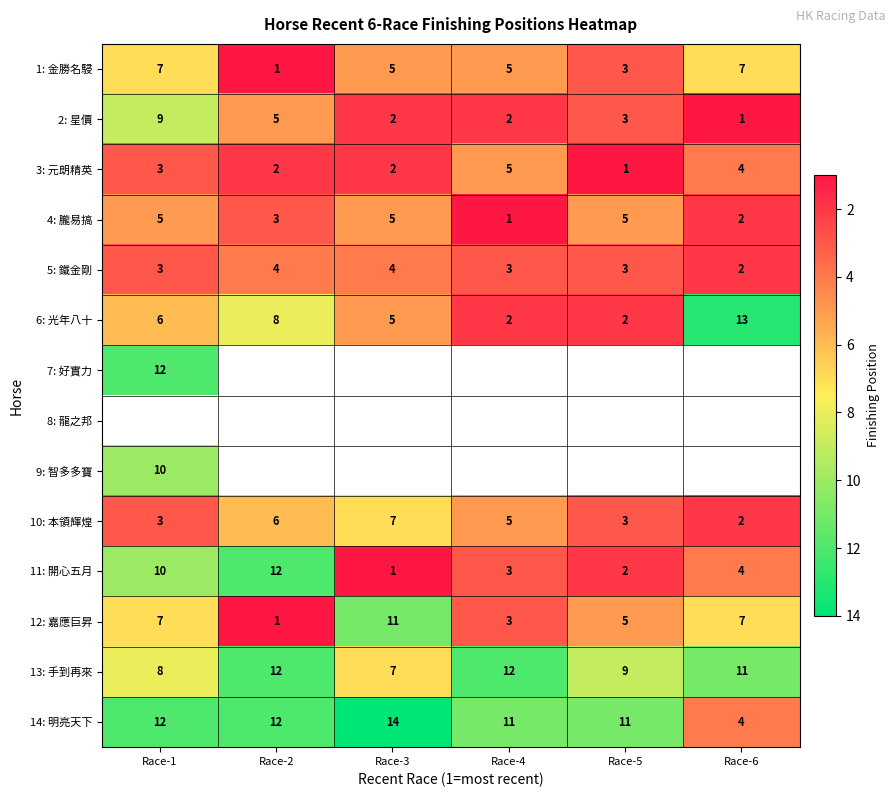

Is the value of 4: 朧易搞 at Race-5 greater than the value of 7: 好實力 at Race-1?

No